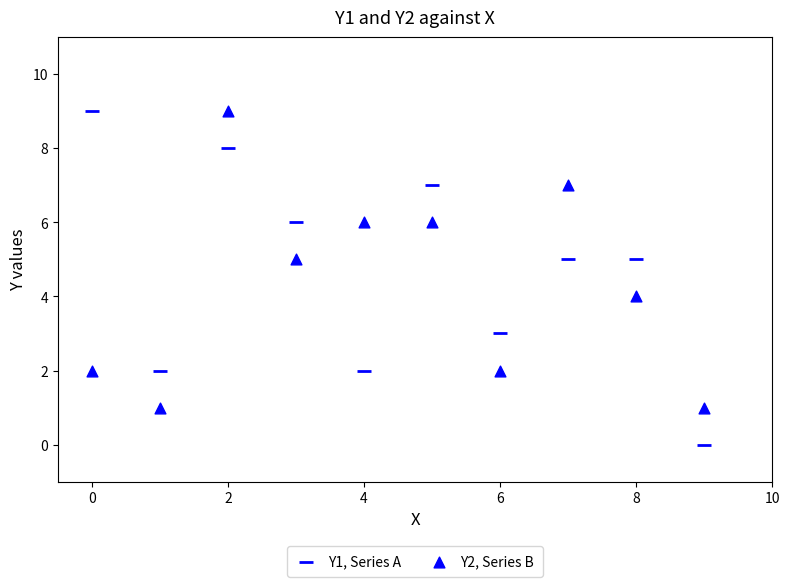

How many points are shown in the scatter plot?

20